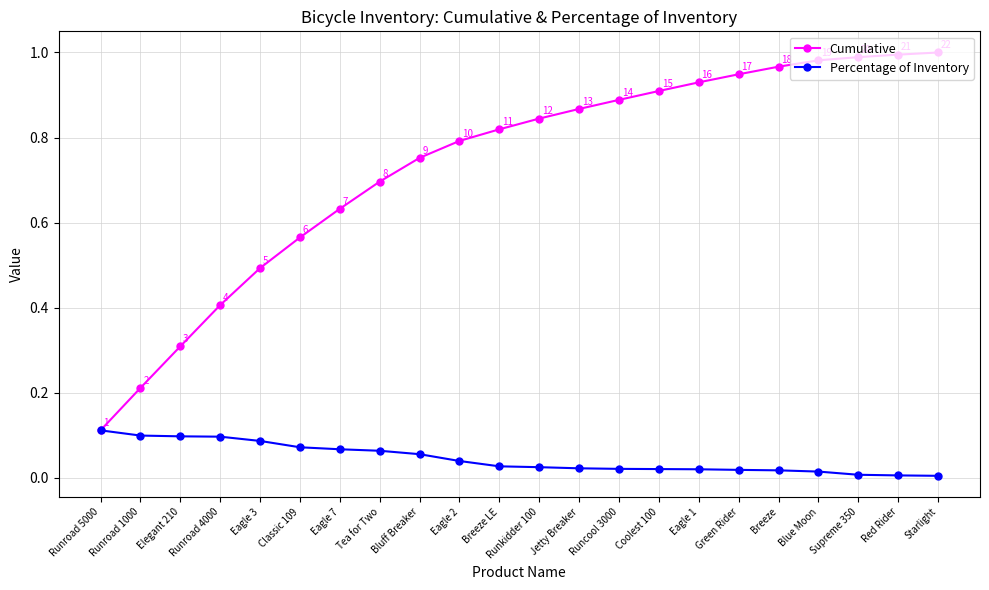

What are all the series names shown in the legend?

Cumulative, Percentage of Inventory